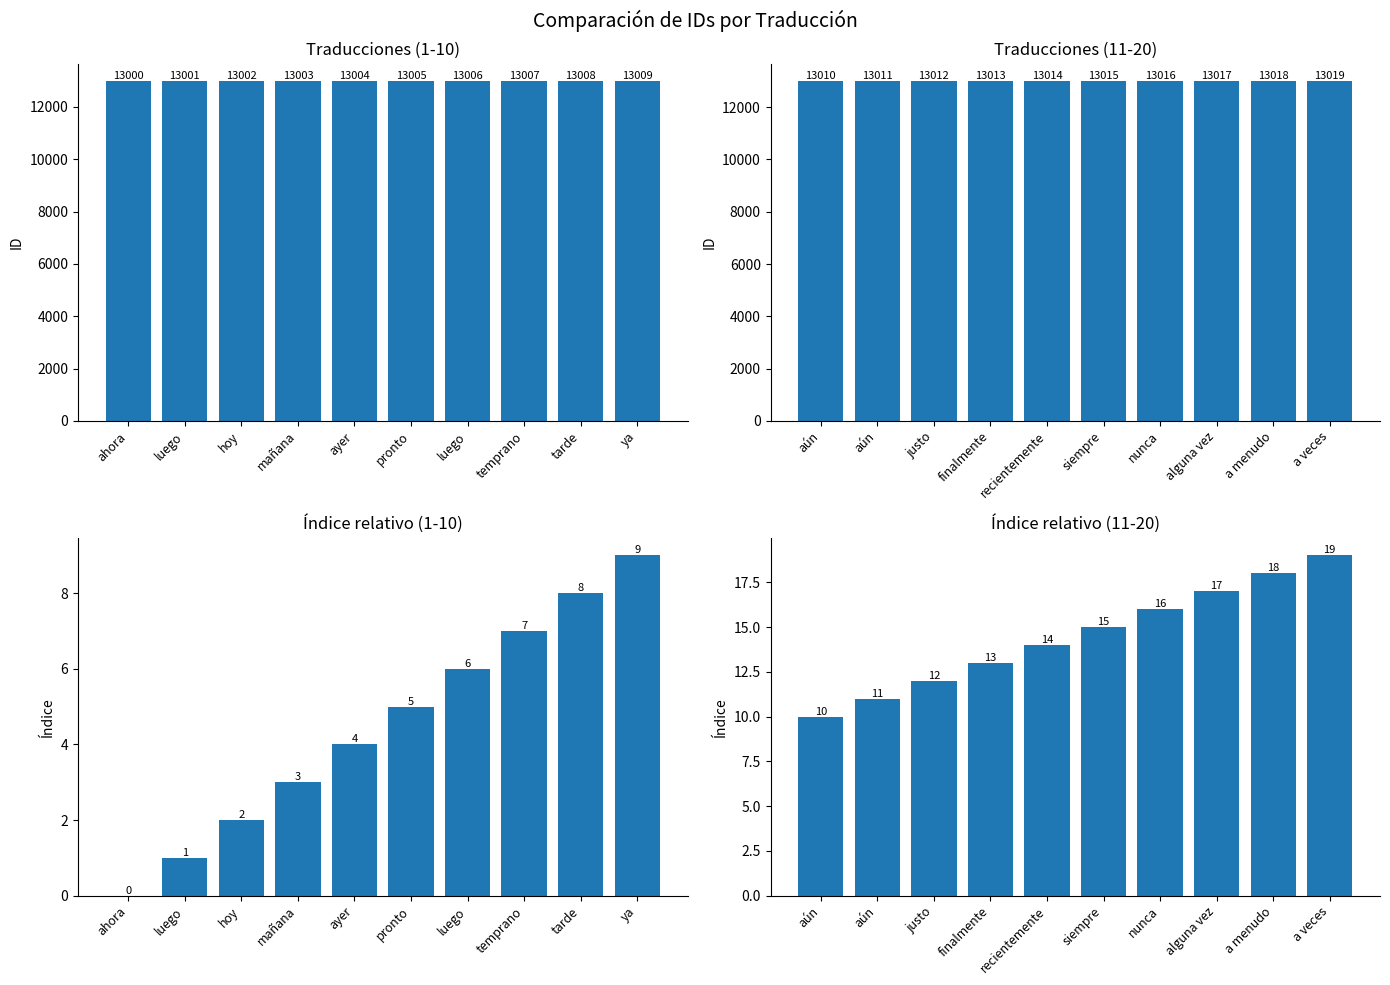

Rank the series by their average value, from highest to lowest.

ID, Índice